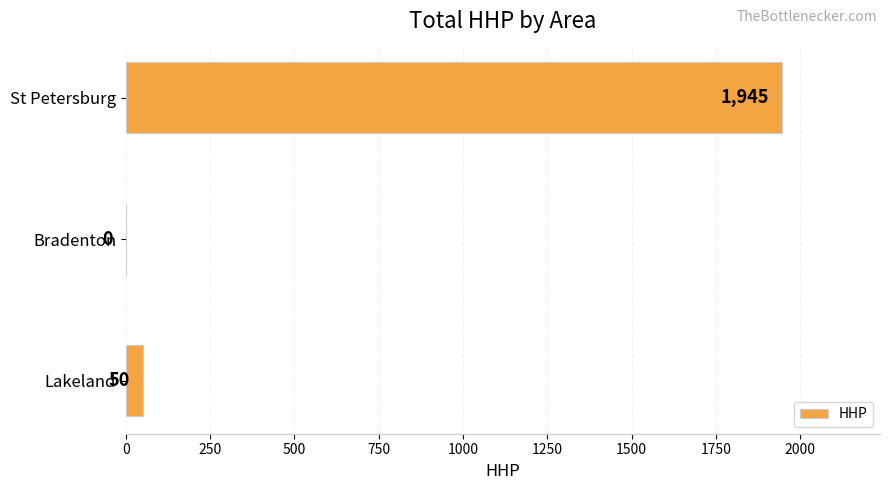

True or false: the data shows 974 at Bradenton.

False